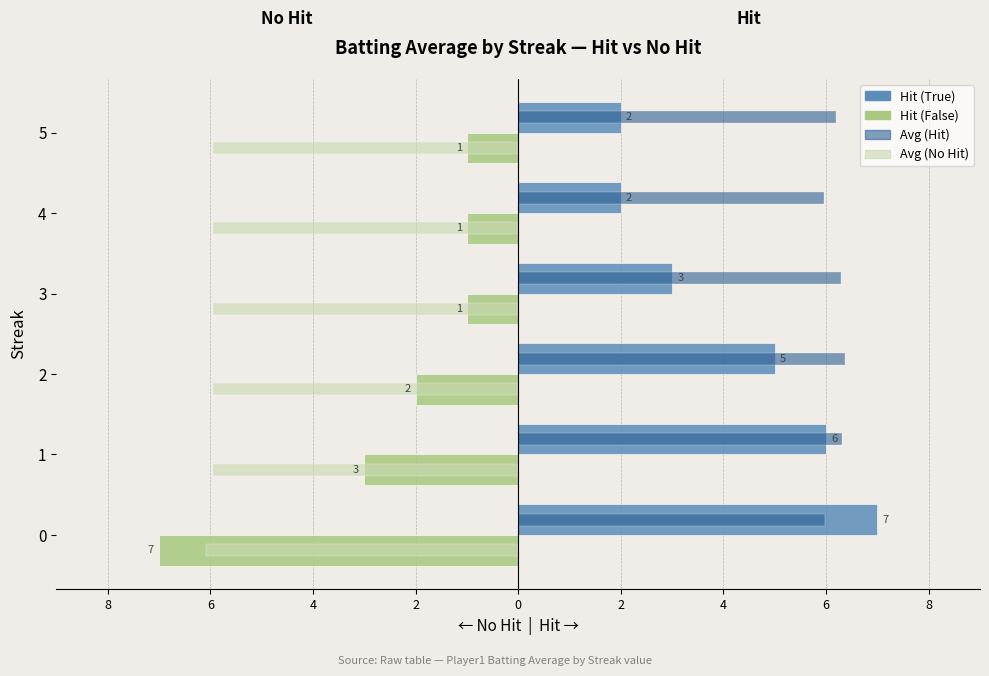

What are all the series names shown in the legend?

Hit (True), Hit (False), Avg (Hit), Avg (No Hit)